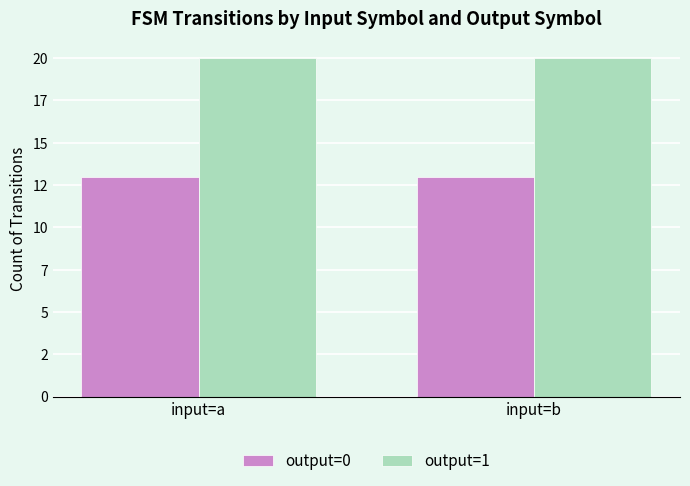

Rank the series by their average value, from lowest to highest.

output=0, output=1